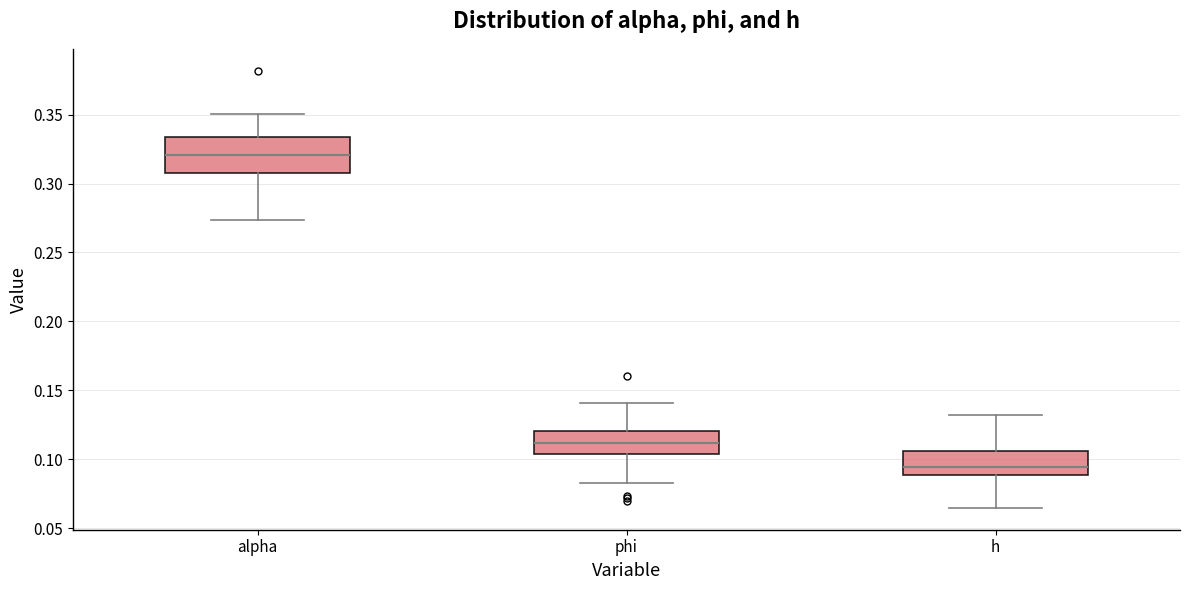

Reading left to right, transcribe this box plot: for each box, give where its median line is, the range the box spans, and where its two whiskers end, as read against the y-axis. The values are not printed on the chart, so give them approximately, as read against the axis.

alpha: median 0.320, box 0.310 to 0.335, whiskers 0.275 to 0.350
phi: median 0.110, box 0.105 to 0.120, whiskers 0.085 to 0.140
h: median 0.095, box 0.090 to 0.105, whiskers 0.065 to 0.130